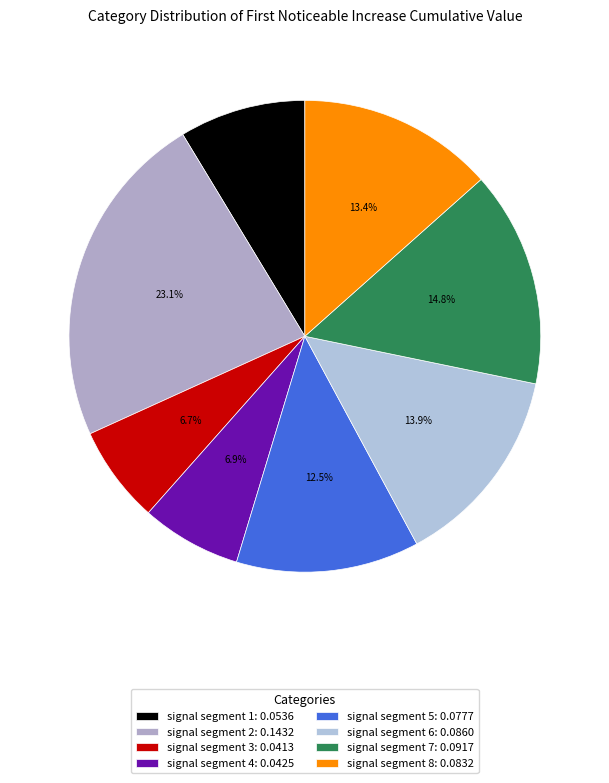

Which slice is the largest?

signal segment 2